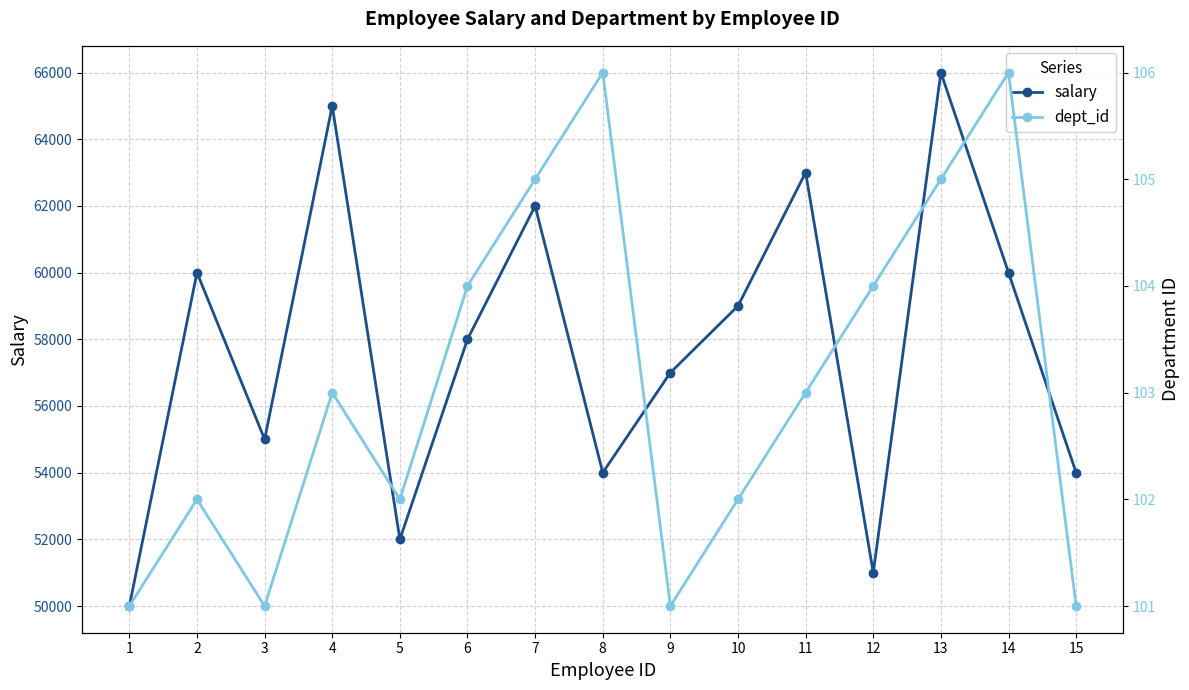

True or false: dept_id and salary cross at least once.

False